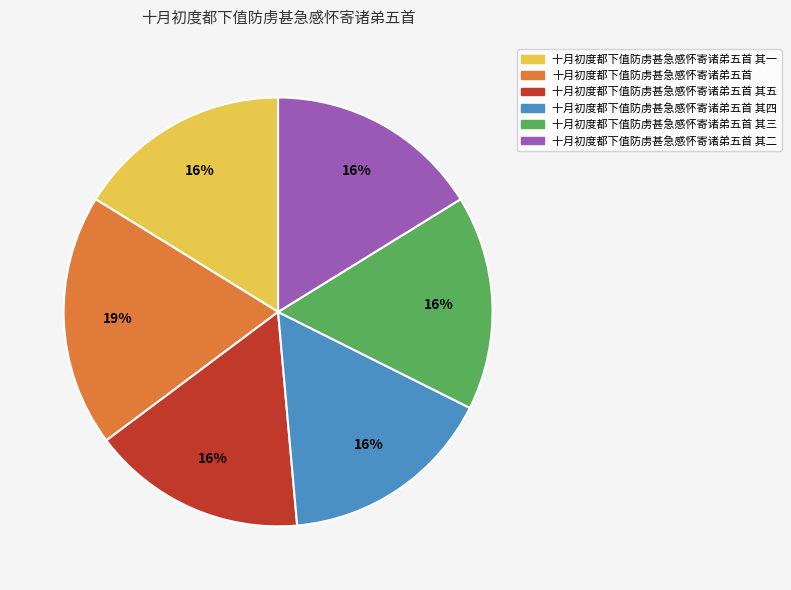

Is the sum of 十月初度都下值防虏甚急感怀寄诸弟五首 其二 and 十月初度都下值防虏甚急感怀寄诸弟五首 其四 greater than half?

No